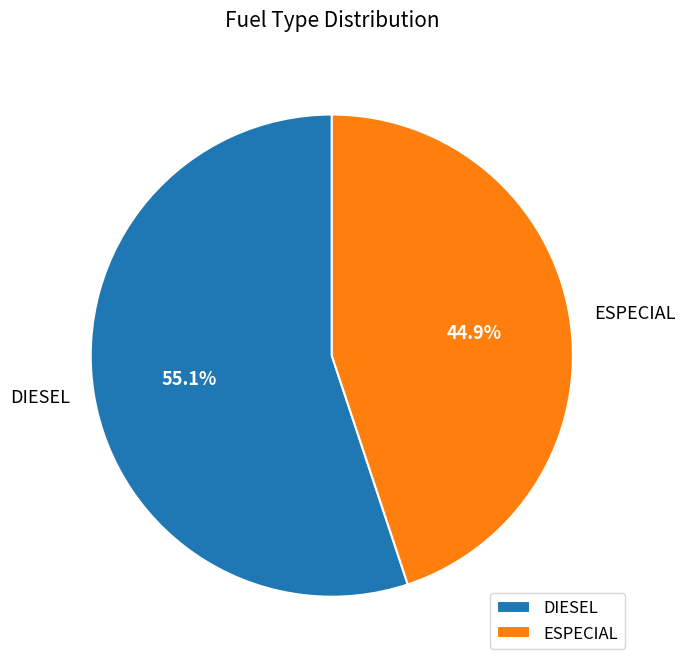

Is it true that ESPECIAL is 45% of the pie?

True